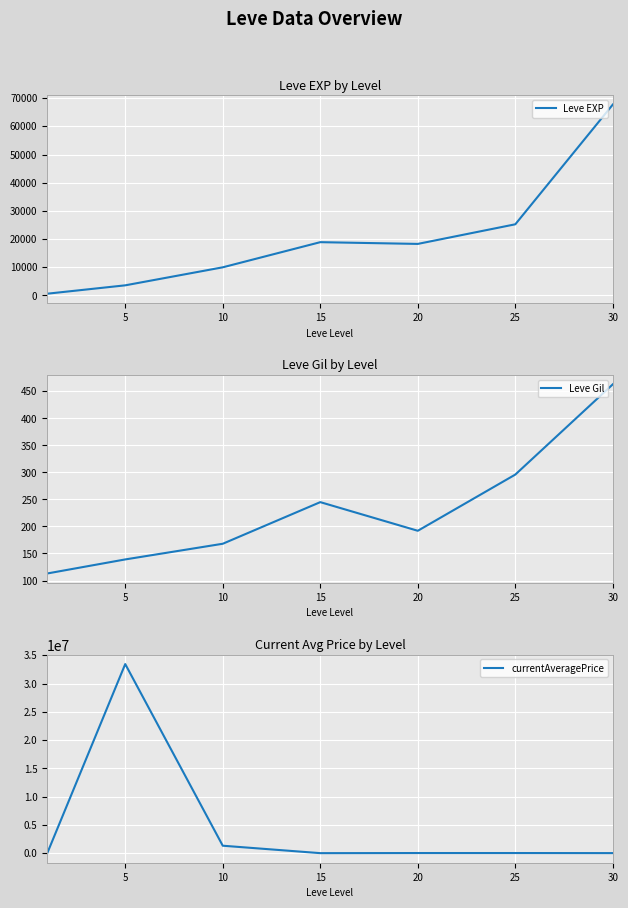

How many lines are shown in the chart?

3